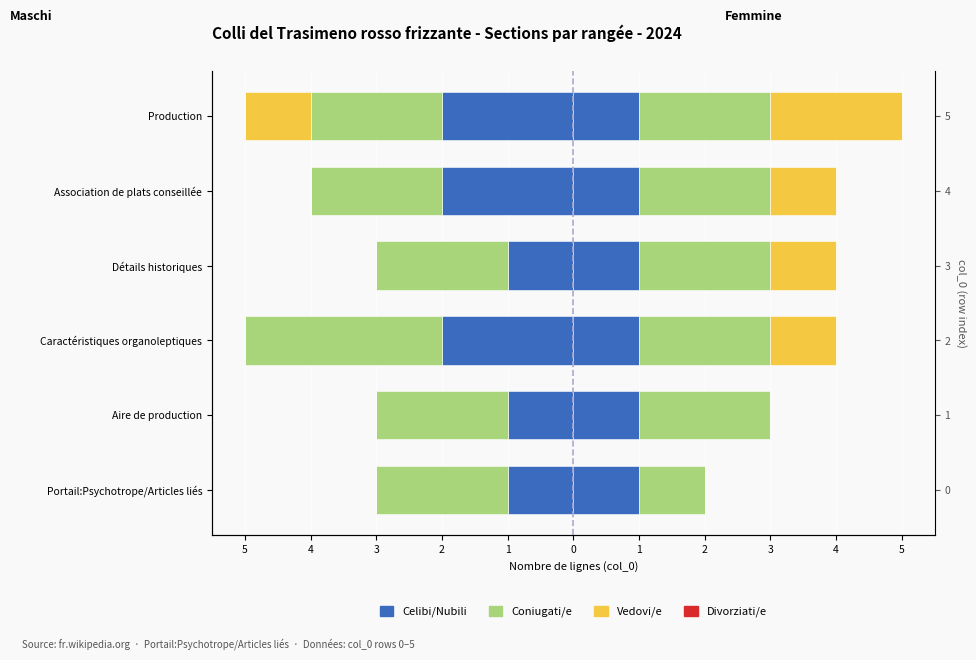

Which label corresponds to the smallest value in the chart?

3